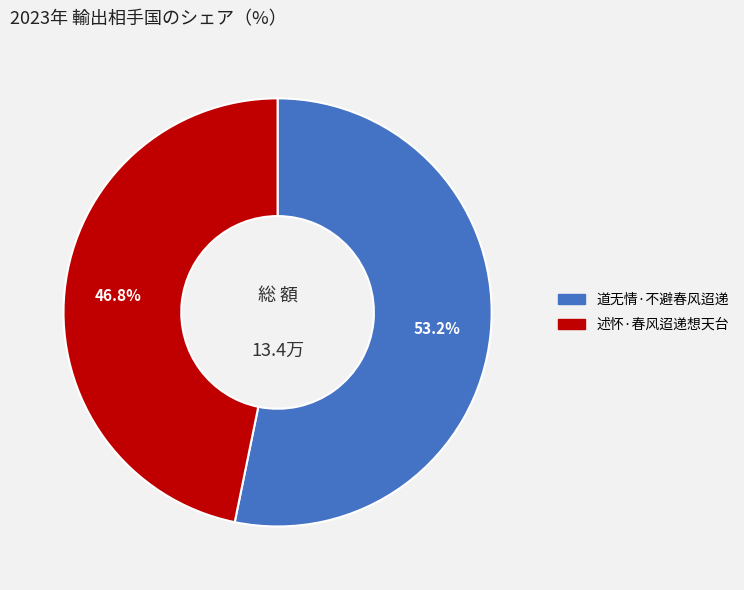

To the nearest percent, what percentage of the pie is 道无情·不避春风迢递?

53%